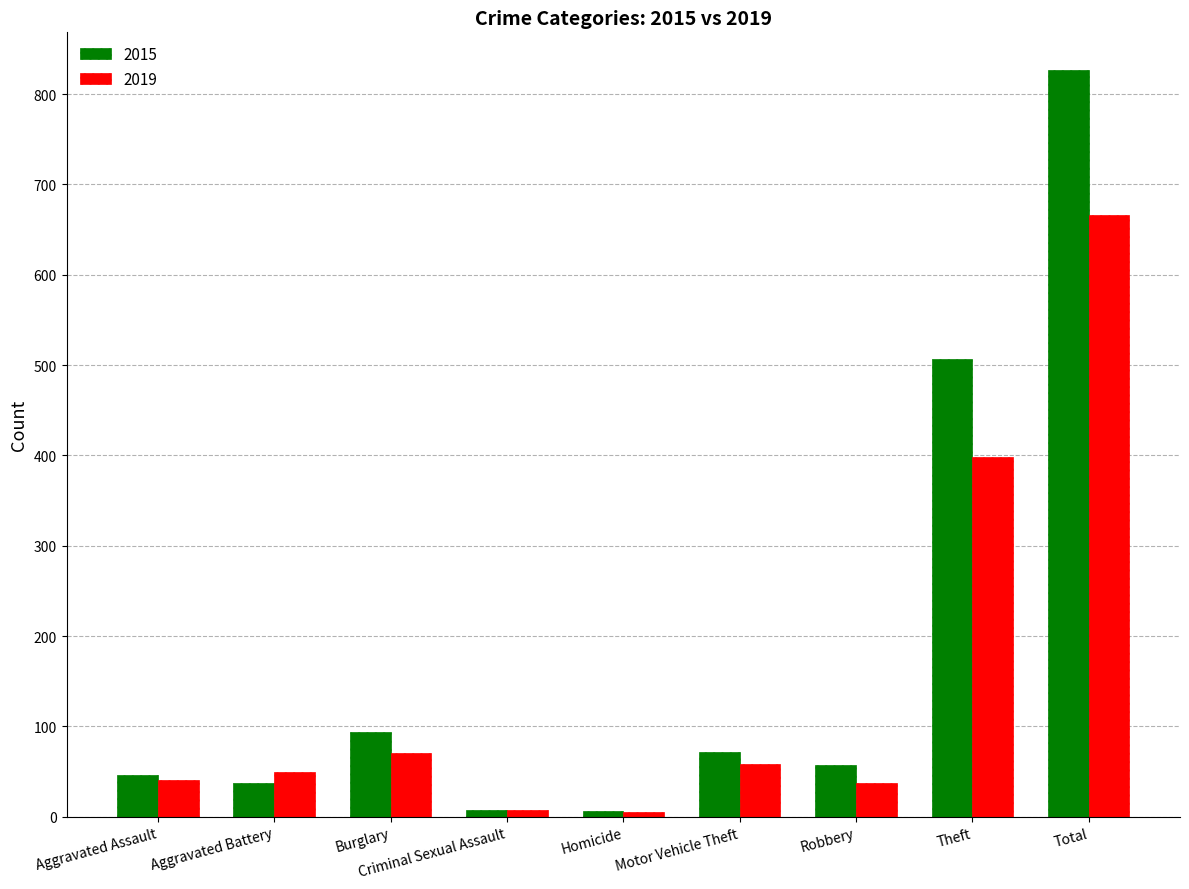

What is the label of the 7th bar from the left?

Robbery